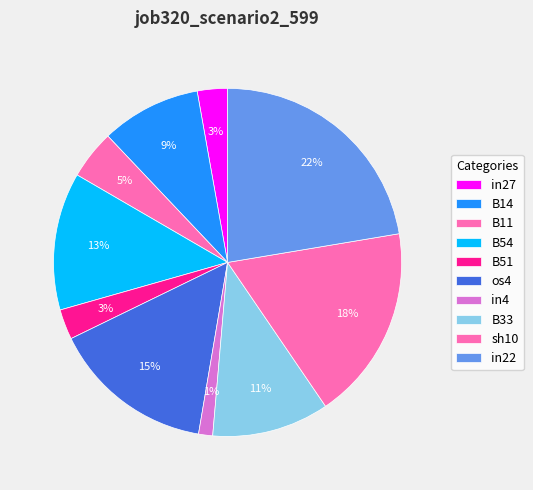

Does any single category account for the majority?

No